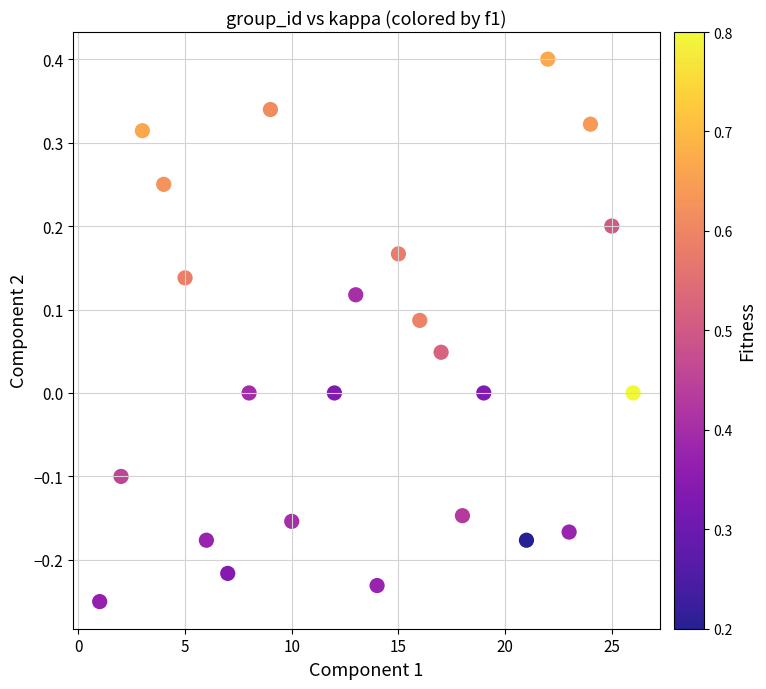

What is the range of X values (max minus min)?

25.0